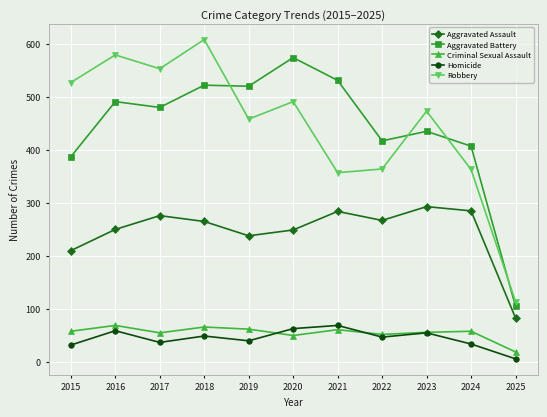

At 2016, list the series in order from smallest to largest.

Homicide, Criminal Sexual Assault, Aggravated Assault, Aggravated Battery, Robbery